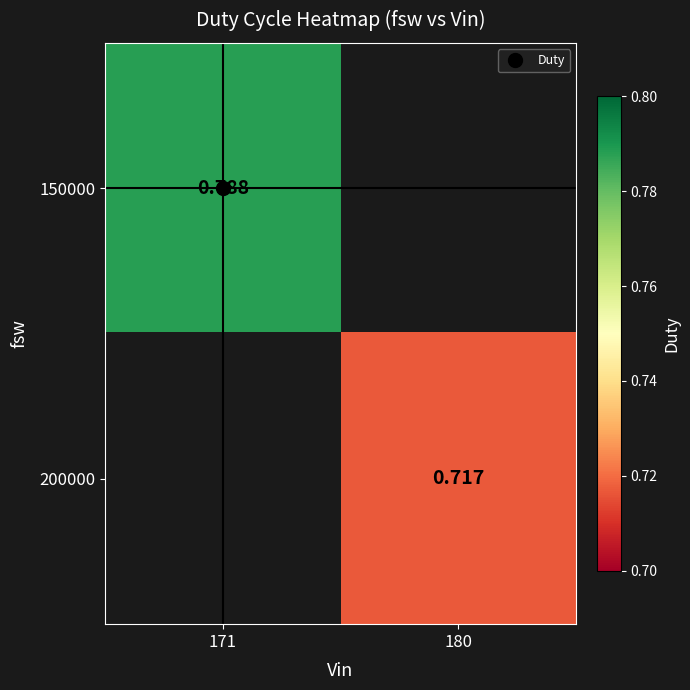

Is it true that 150000 equals 1.3 at 171?

False